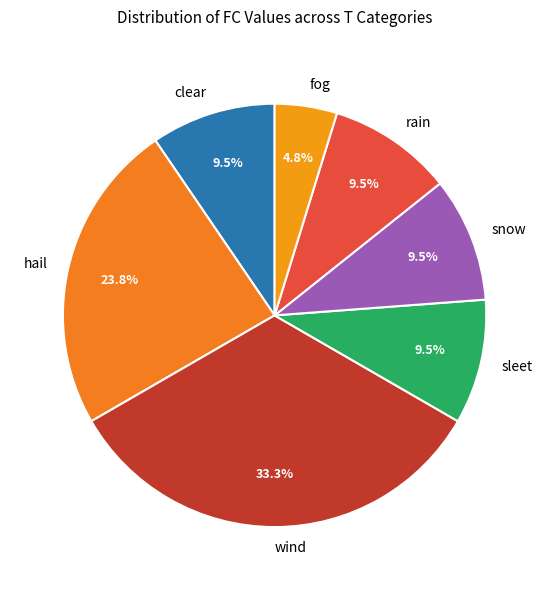

What is the ratio of the value at sleet to the value at clear?

1.0